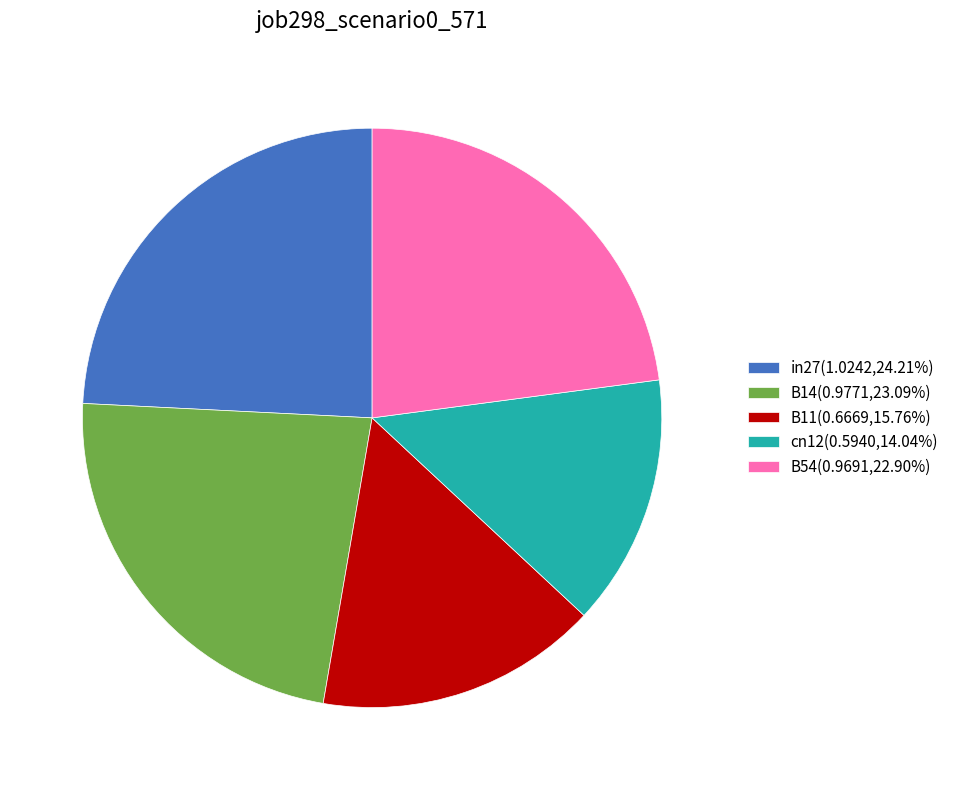

Is it true that B54 is 23% of the pie?

True